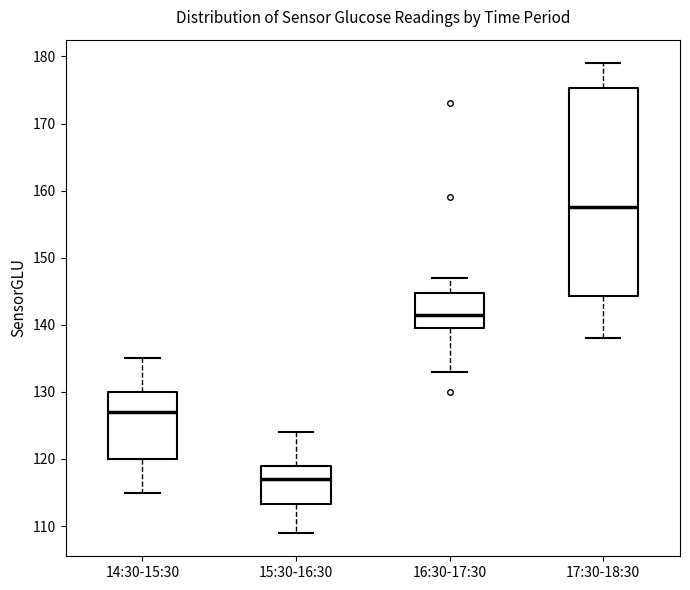

Which box is the tallest, from its lower edge to its upper edge?

17:30-18:30